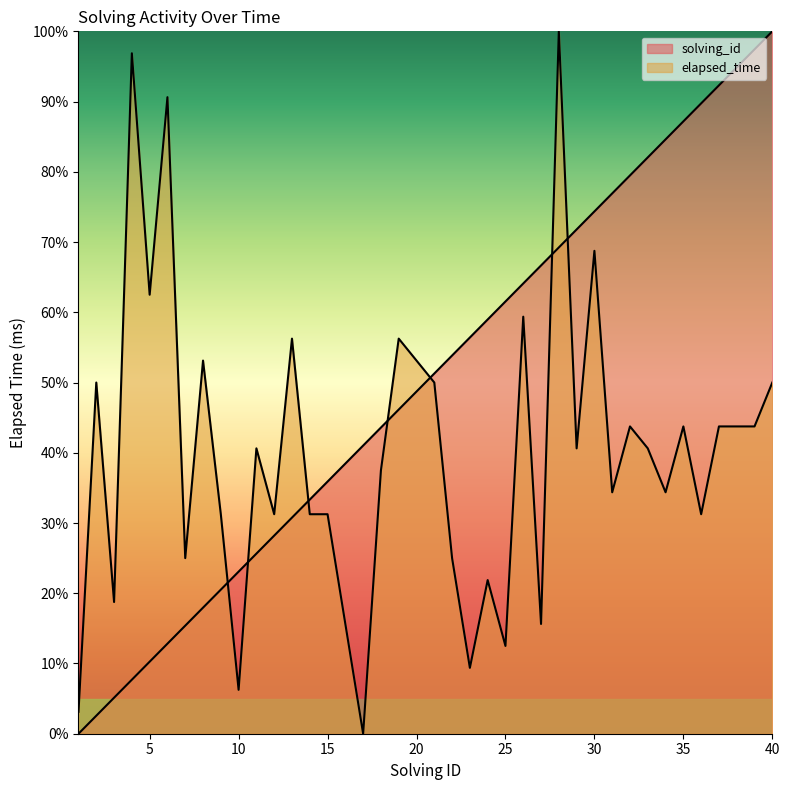

Is the value of elapsed_time at 12 greater than the value of solving_id at 25?

No